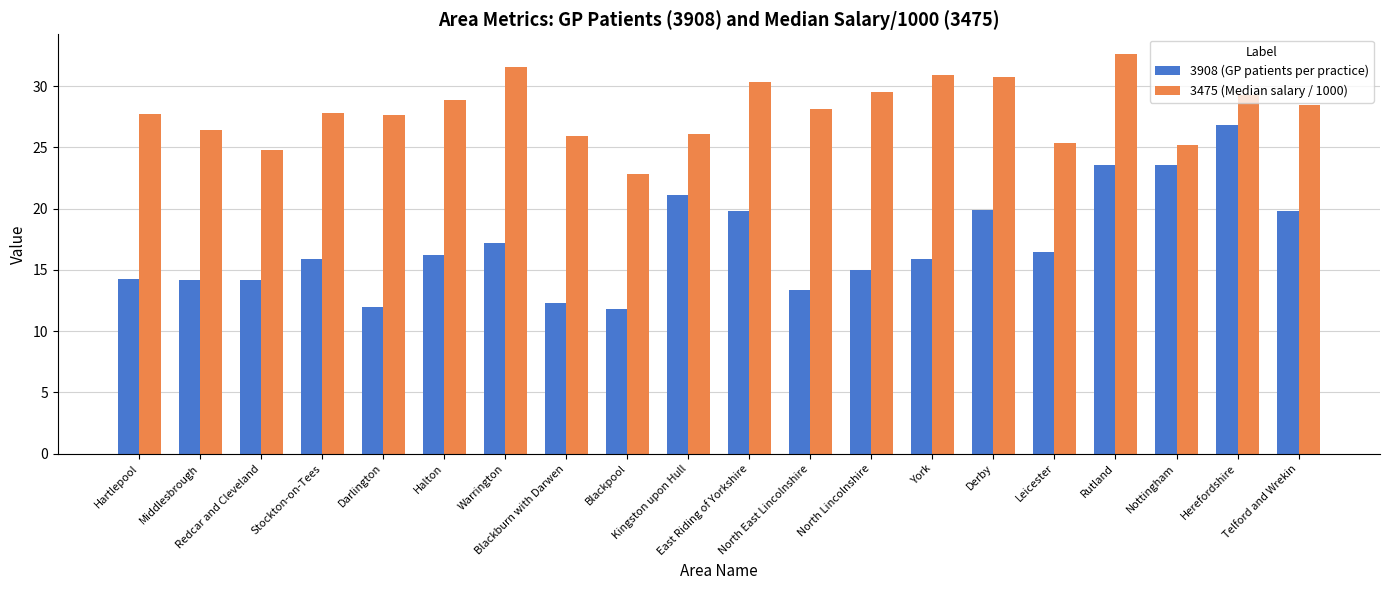

Rank the series by their average value, from highest to lowest.

3475 (Median salary / 1000), 3908 (GP patients per practice)